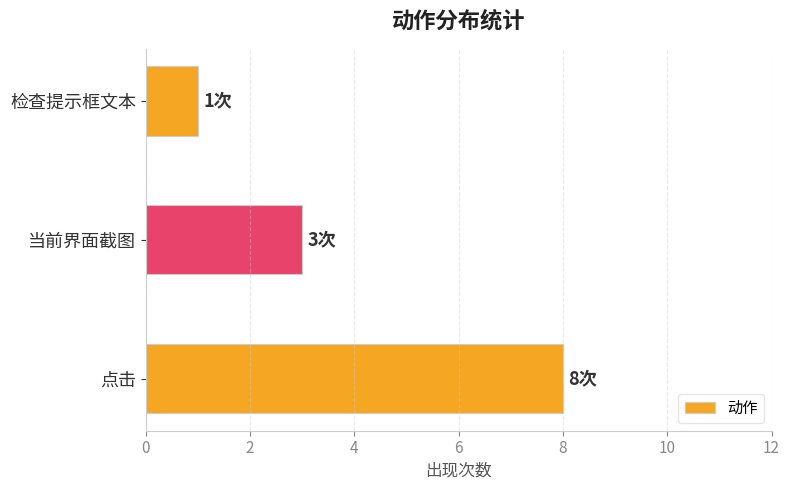

List the labels in order of value, largest first.

点击, 当前界面截图, 检查提示框文本